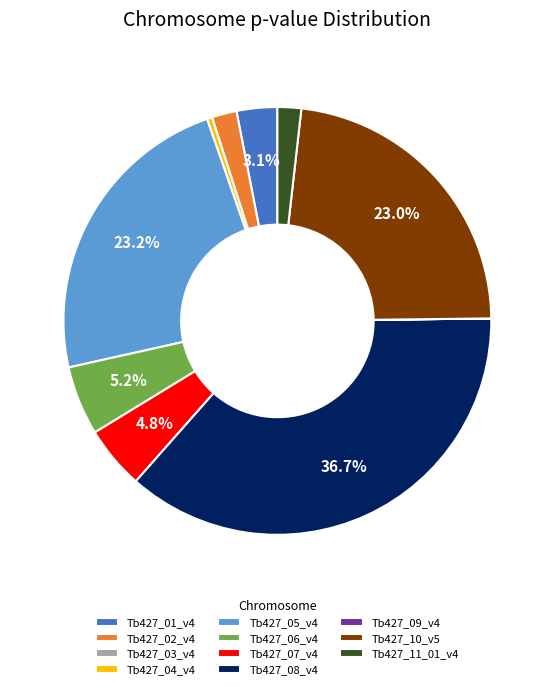

What percentage is NOT represented by Tb427_10_v5?

77.0%